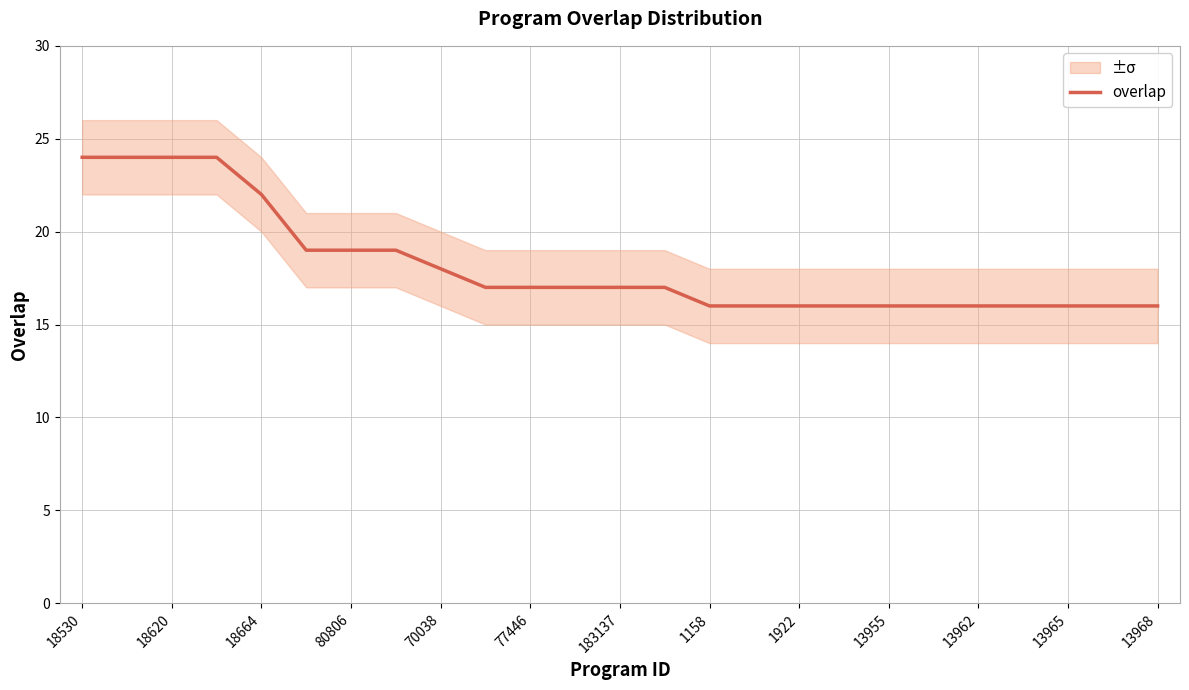

What is the lowest value of the overlap series?

16